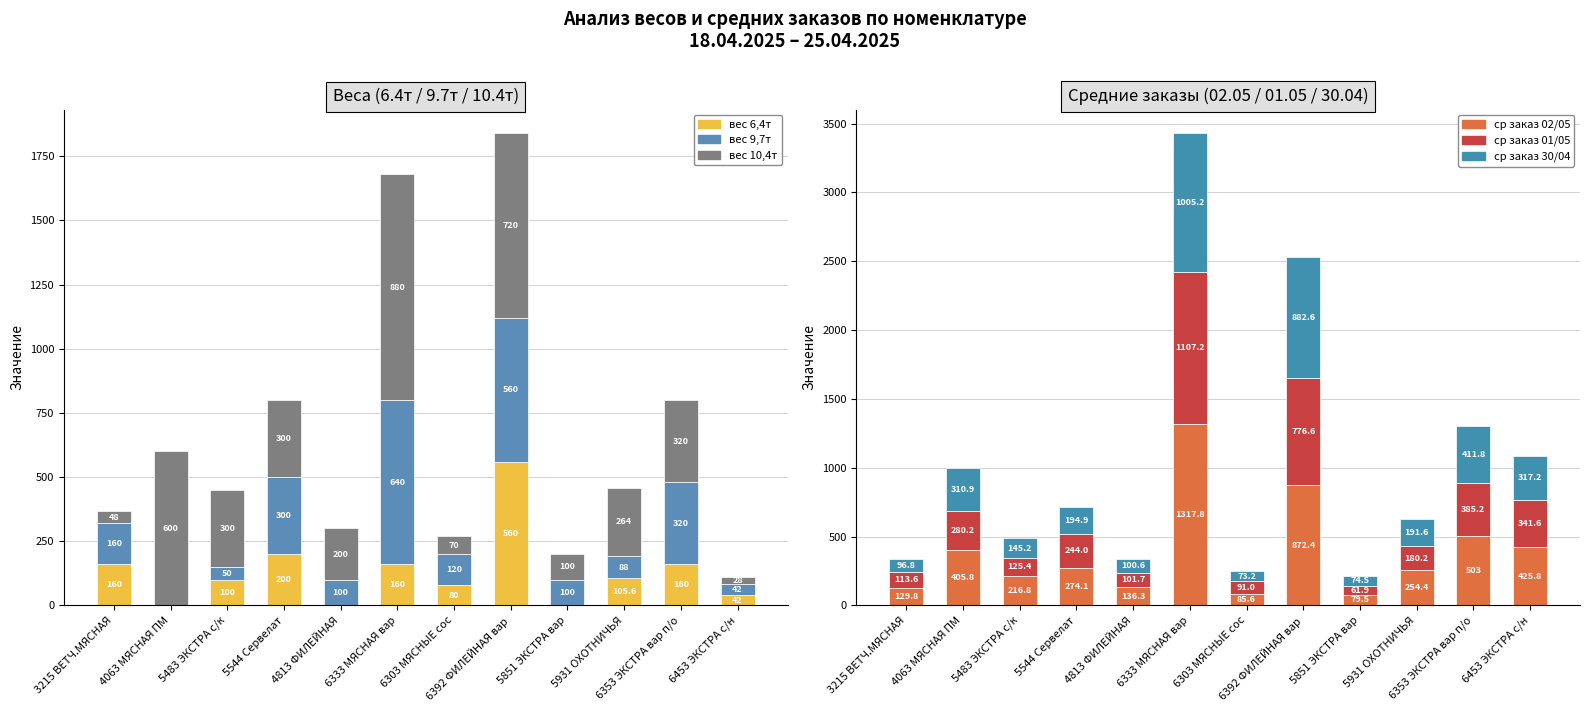

What is the sum of the col_32 (вес 10,4т) values at 6392 ФИЛЕЙНАЯ вар and 4063 МЯСНАЯ ПМ?

1320.0